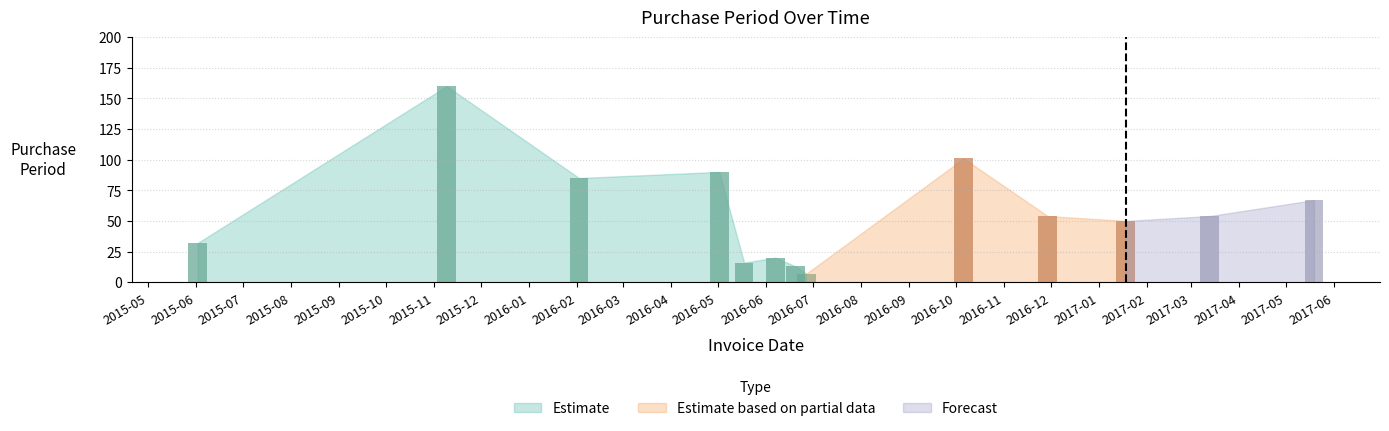

How many bars are there in total?

13